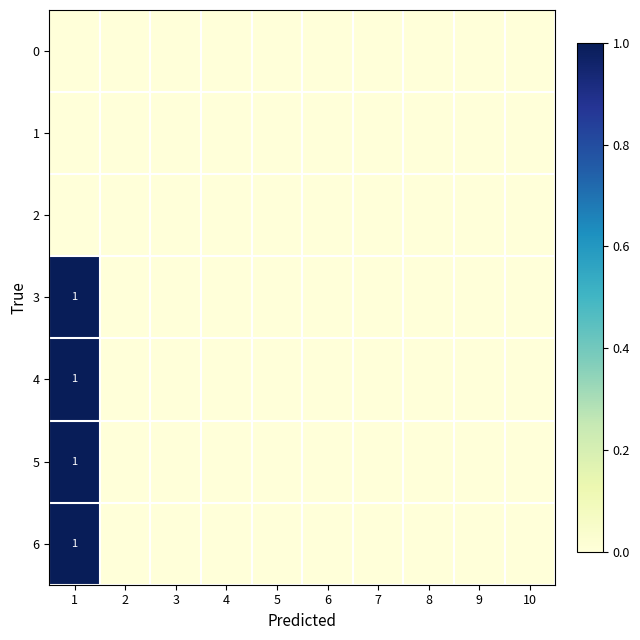

Which label corresponds to the largest value in the chart?

1